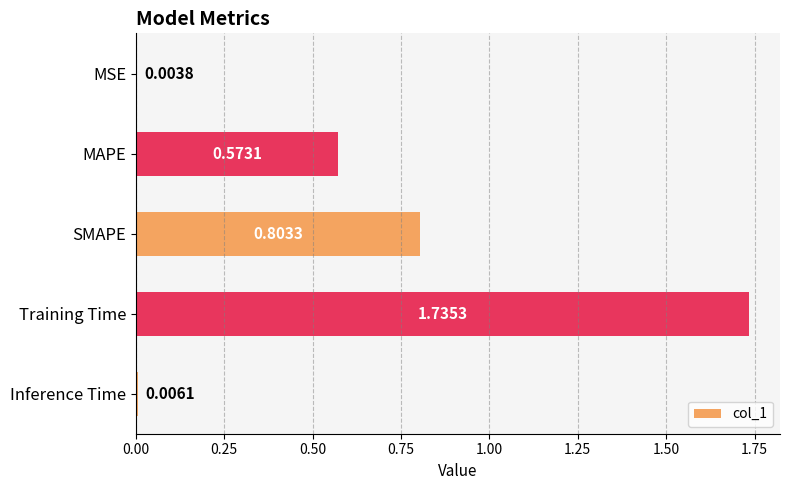

What is the change in value from SMAPE to Inference Time?

-0.8